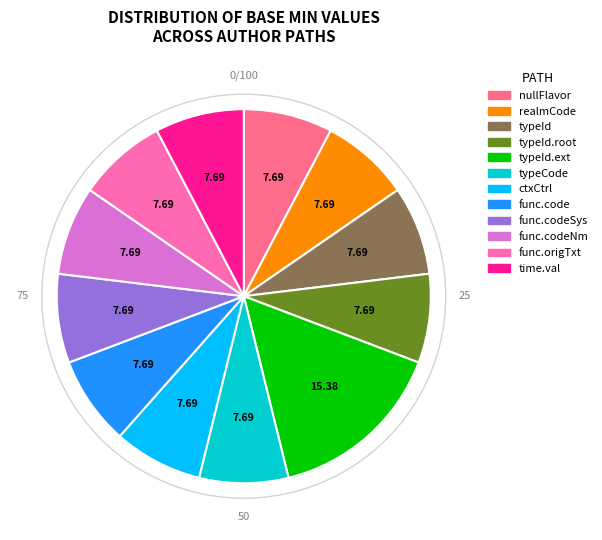

Is there any slice that represents more than half of the pie?

No